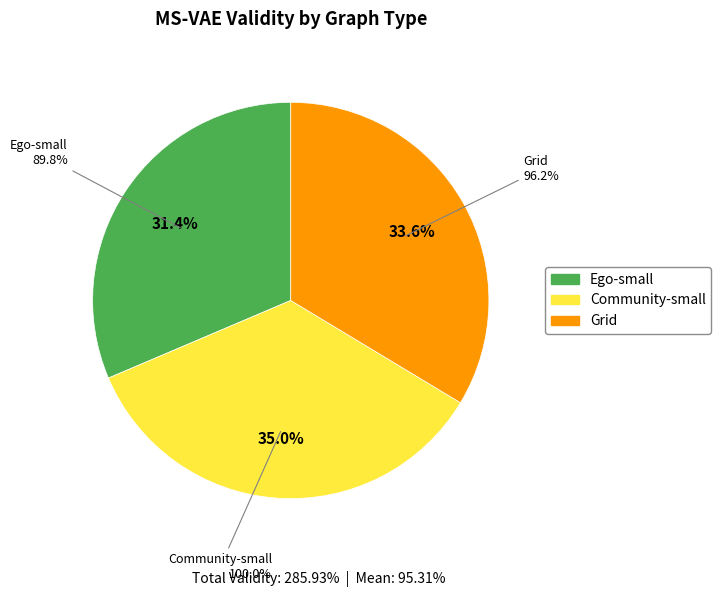

Rank the categories by value from lowest to highest.

Ego-small, Grid, Community-small